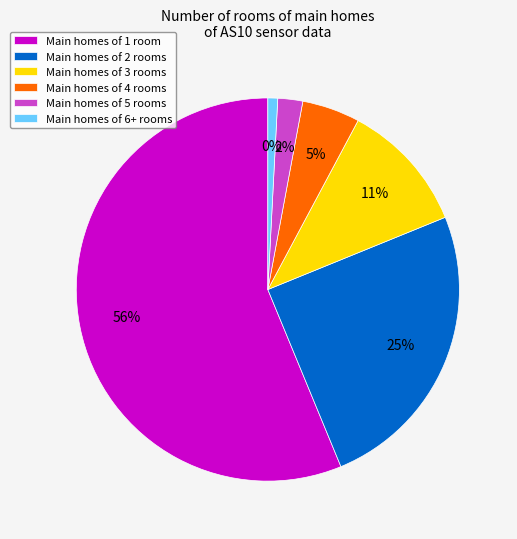

Does AS10=749 represent more than half of the total?

Yes